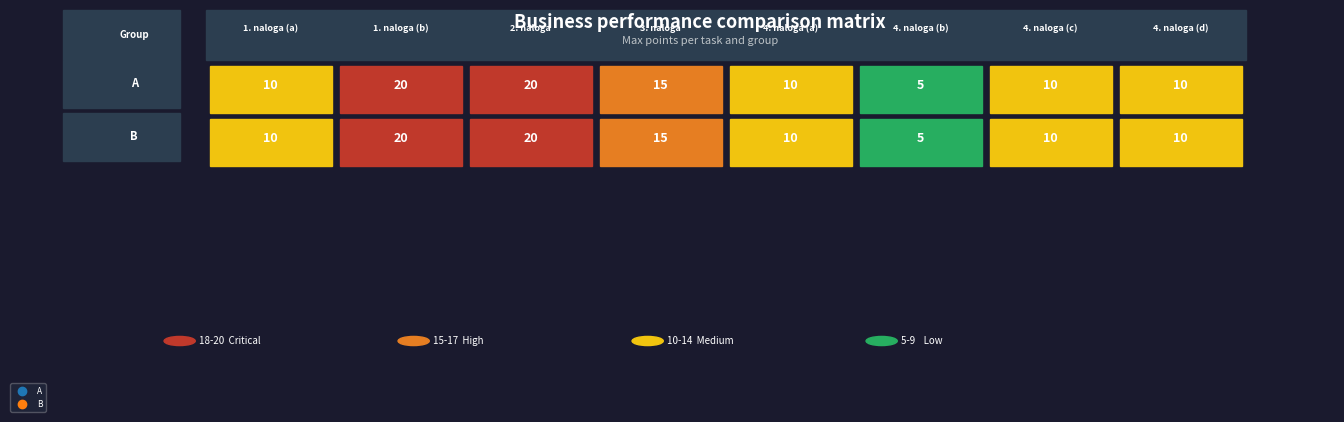

At A, list the series in order from smallest to largest.

4. naloga (b), 1. naloga (a), 4. naloga (a), 4. naloga (c), 4. naloga (d), 3. naloga, 1. naloga (b), 2. naloga